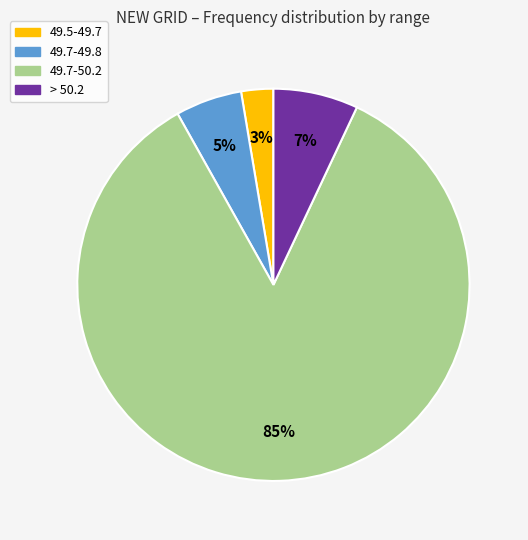

Does any single category account for the majority?

Yes